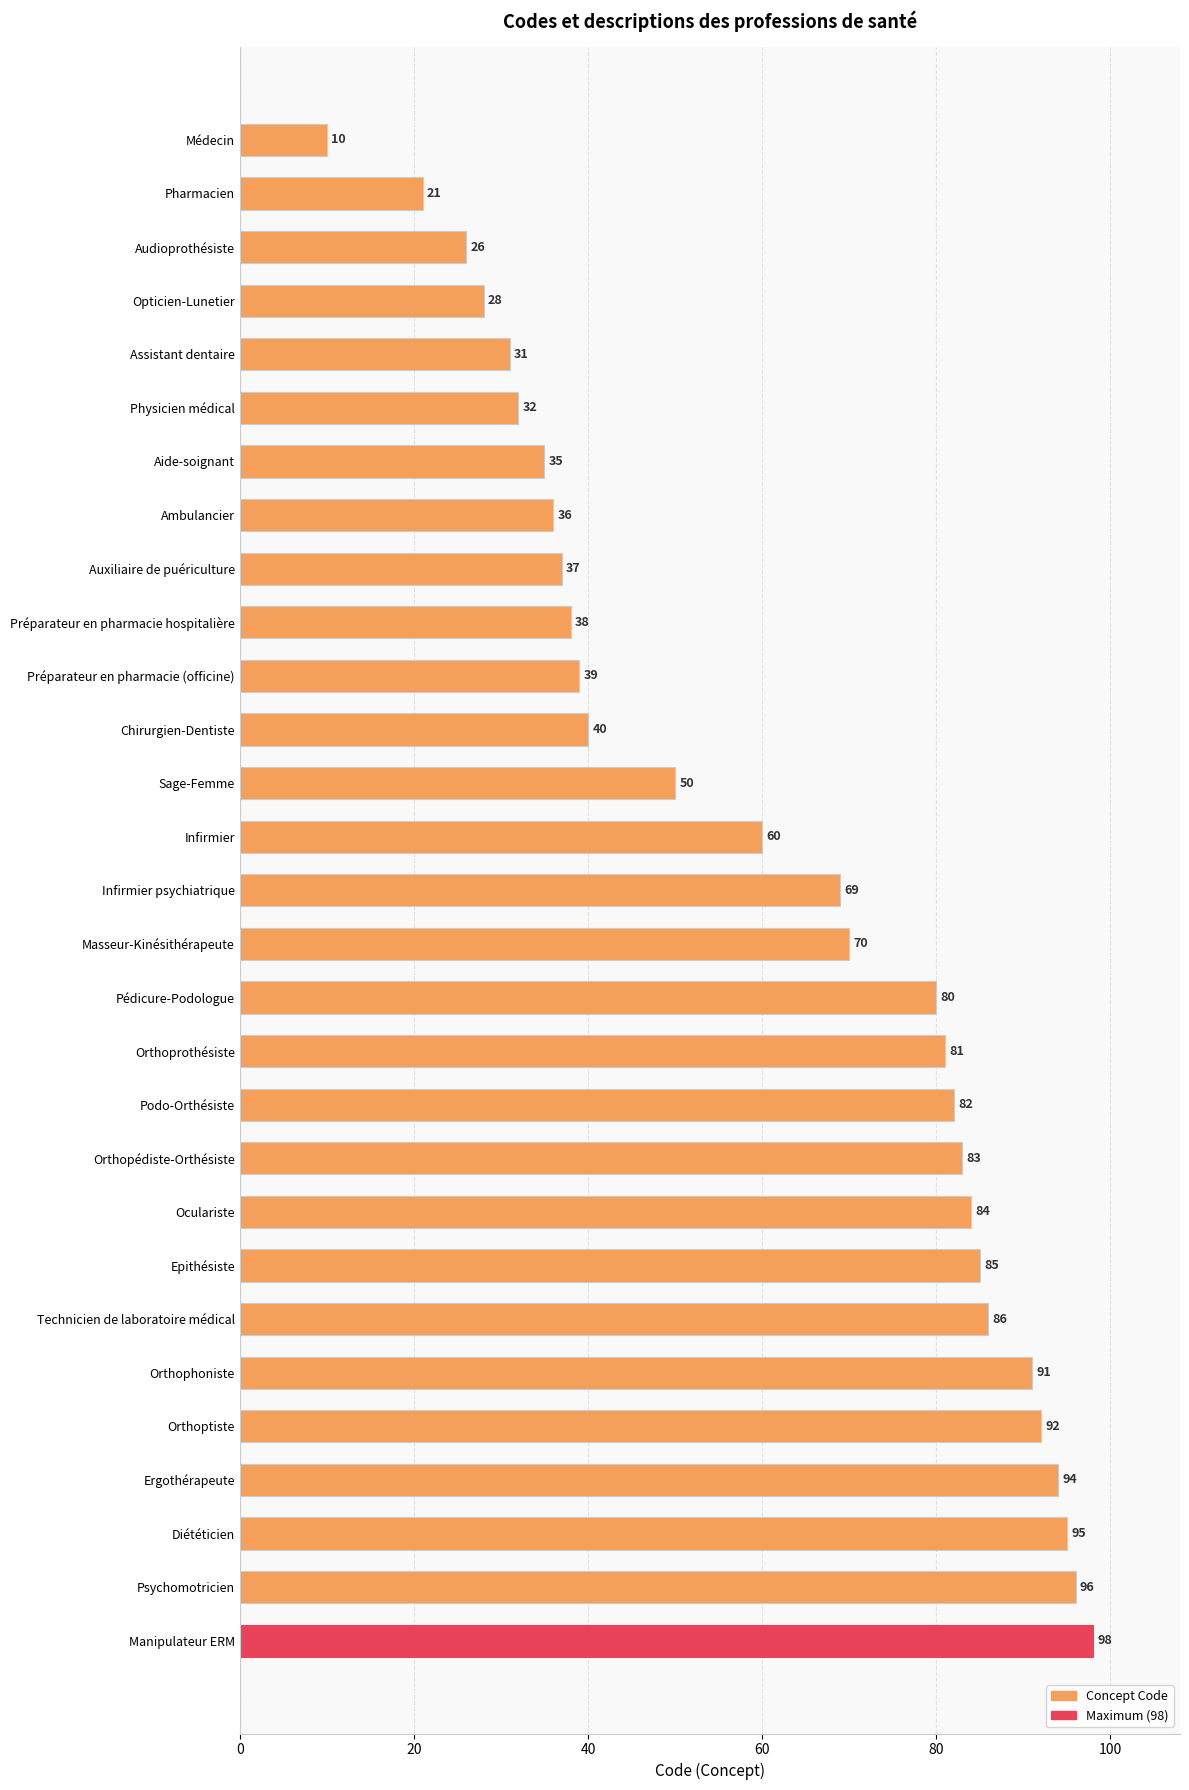

What is the sum of all values?

1769